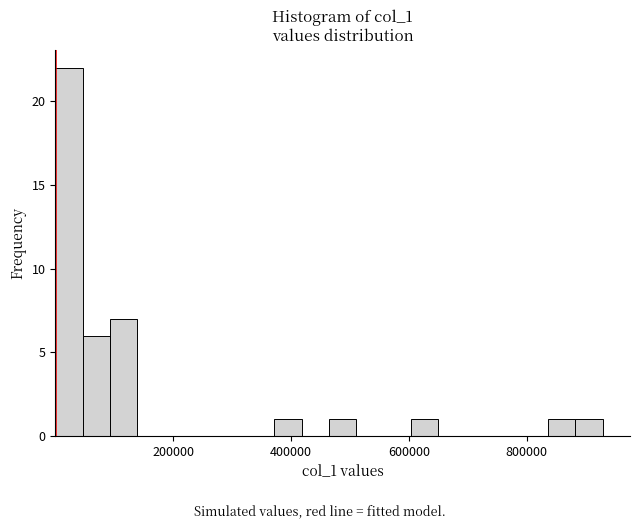

Read against the x-axis, roughly where is the centre of the tallest bar?

20000